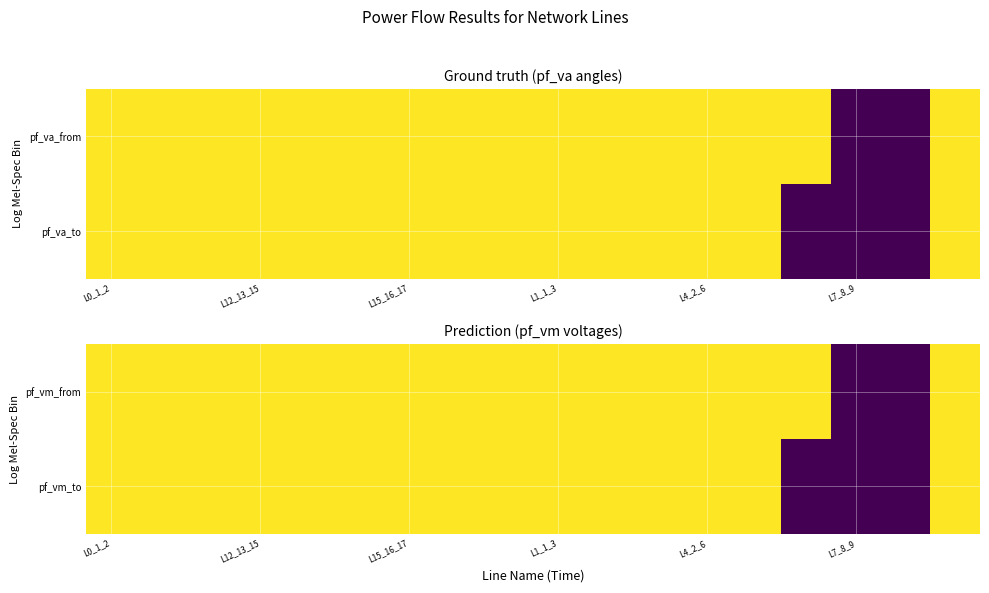

What is the difference between the second highest and second lowest values in the pf_vm_to series?

1.0